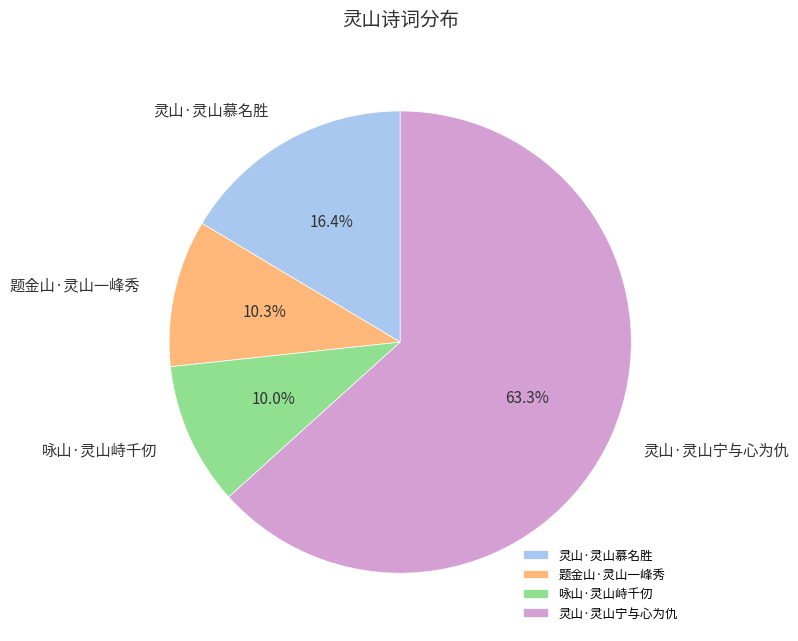

How many segments does this pie chart have?

4